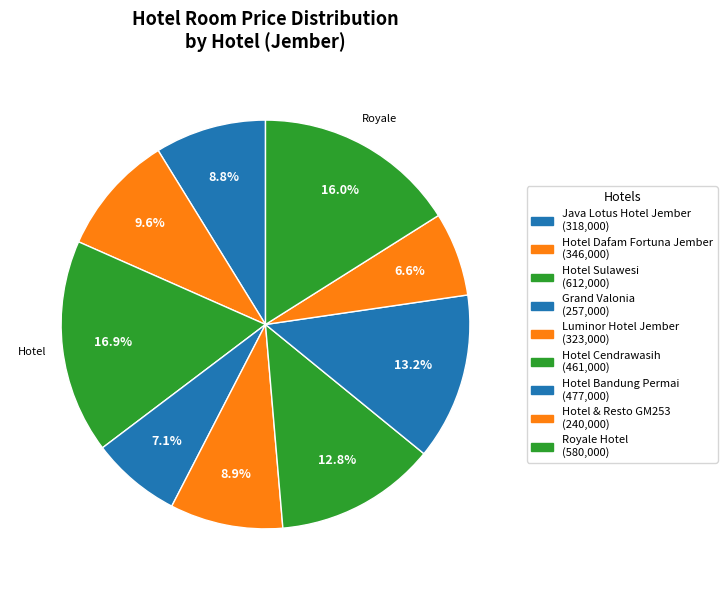

Count the number of slices in the pie.

9